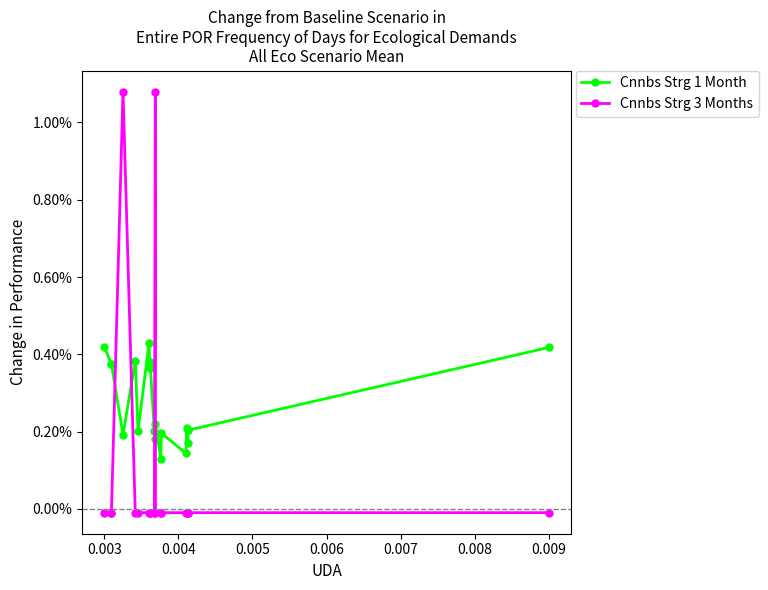

How many series are shown in this chart?

2